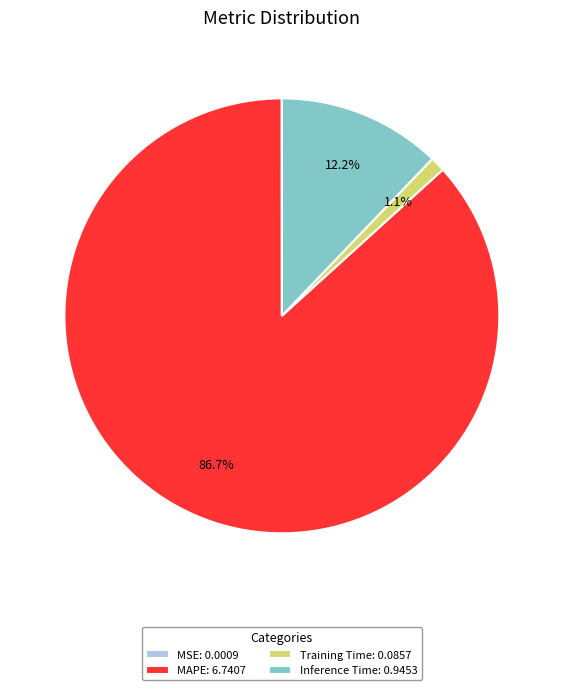

Is it true that Inference Time is 12% of the pie?

True